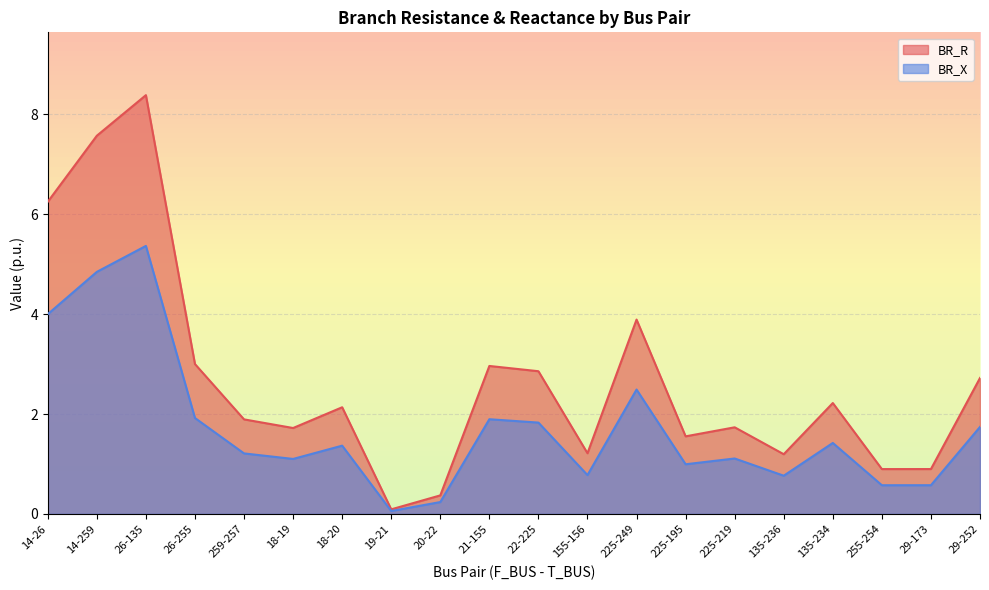

How many data points in BR_R are less than 2?

10